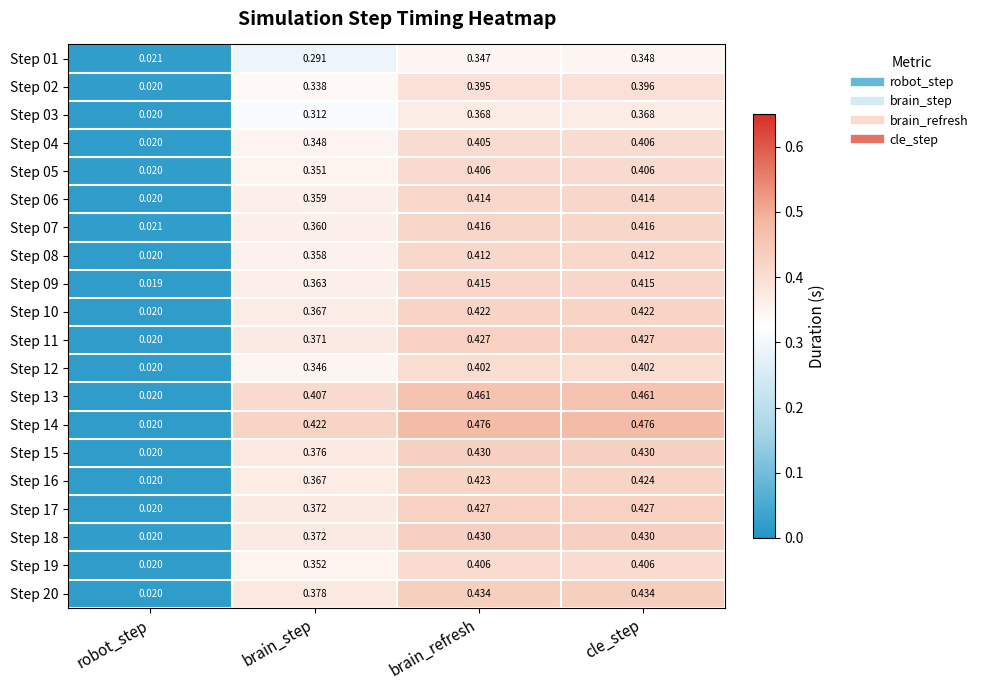

At which label is Step 09 closest to 0?

robot_step